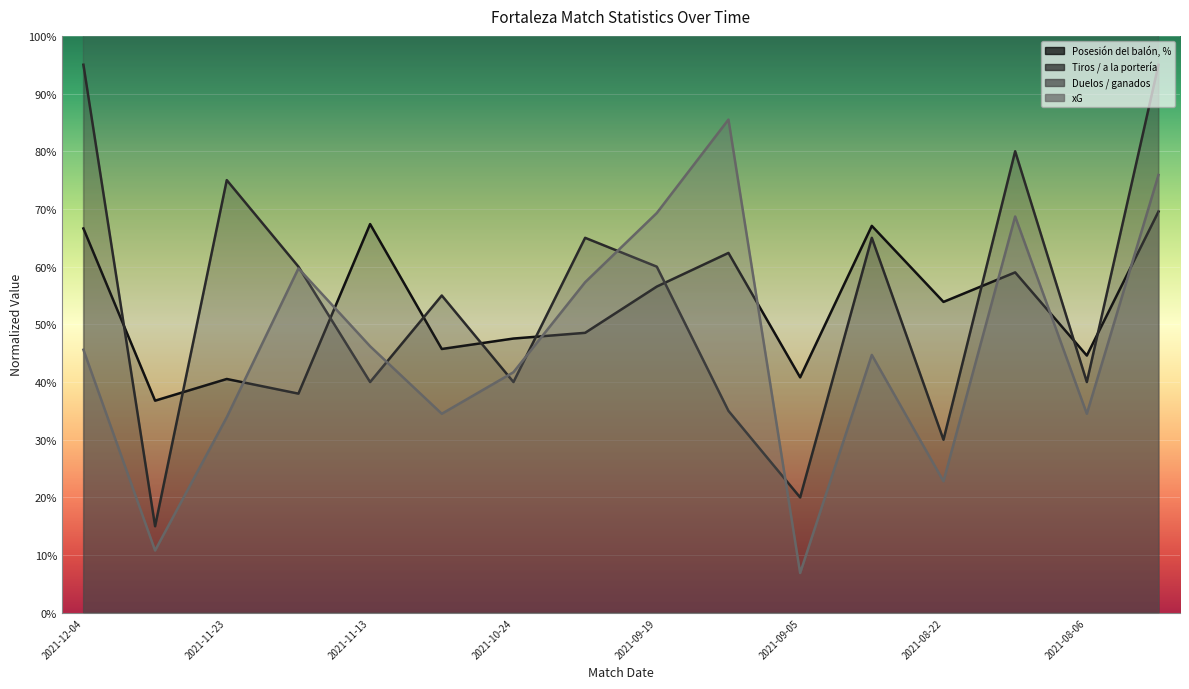

How many intersections are there between xG and Tiros / a la portería?

6